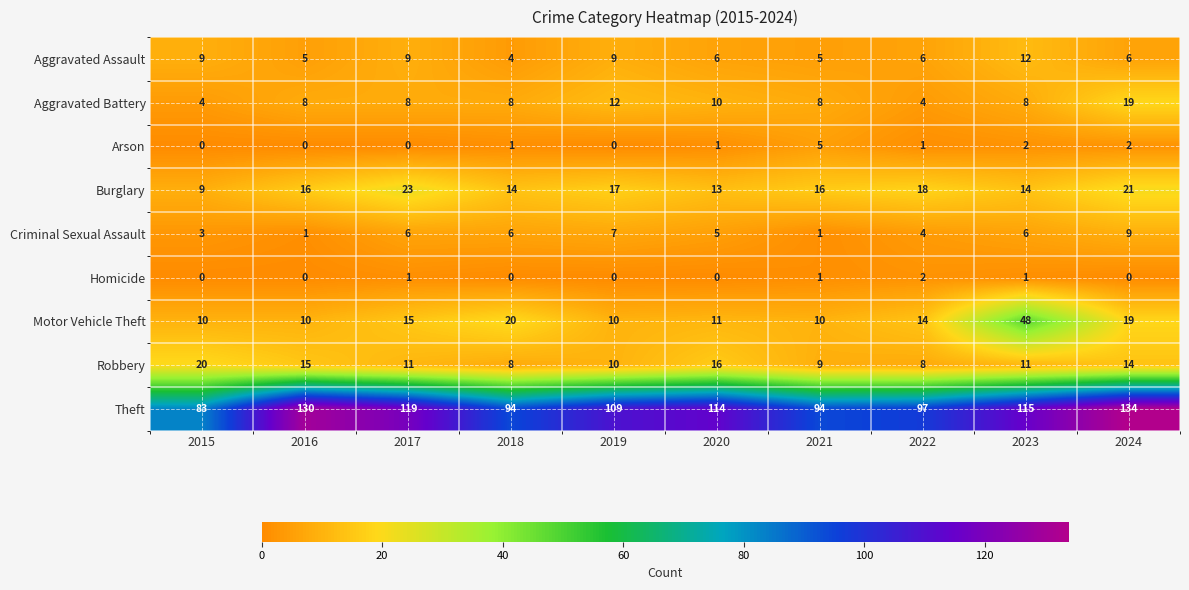

At how many categories does at least one series exceed 129?

2